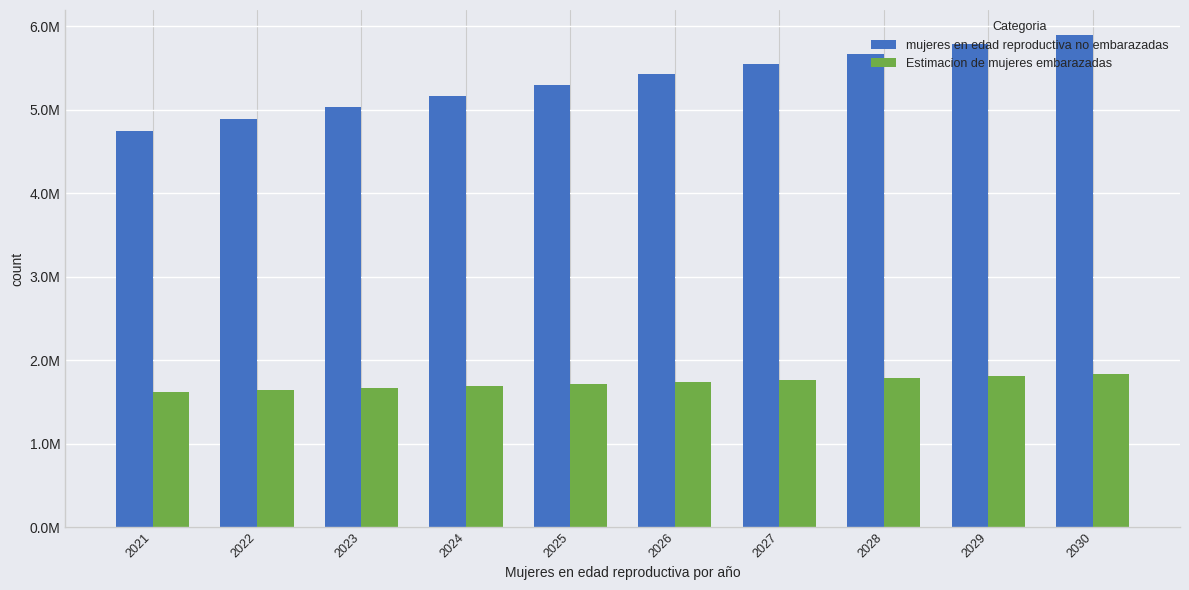

Rank the series by their average value, from lowest to highest.

Estimacion de mujeres embarazadas, mujeres en edad reproductiva no embarazadas